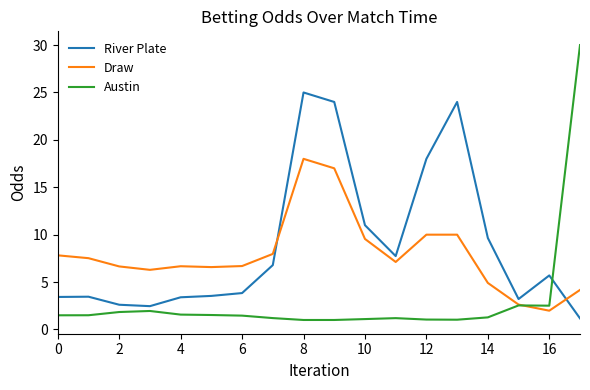

Rank the series by their average value, from lowest to highest.

Austin, Draw, River Plate